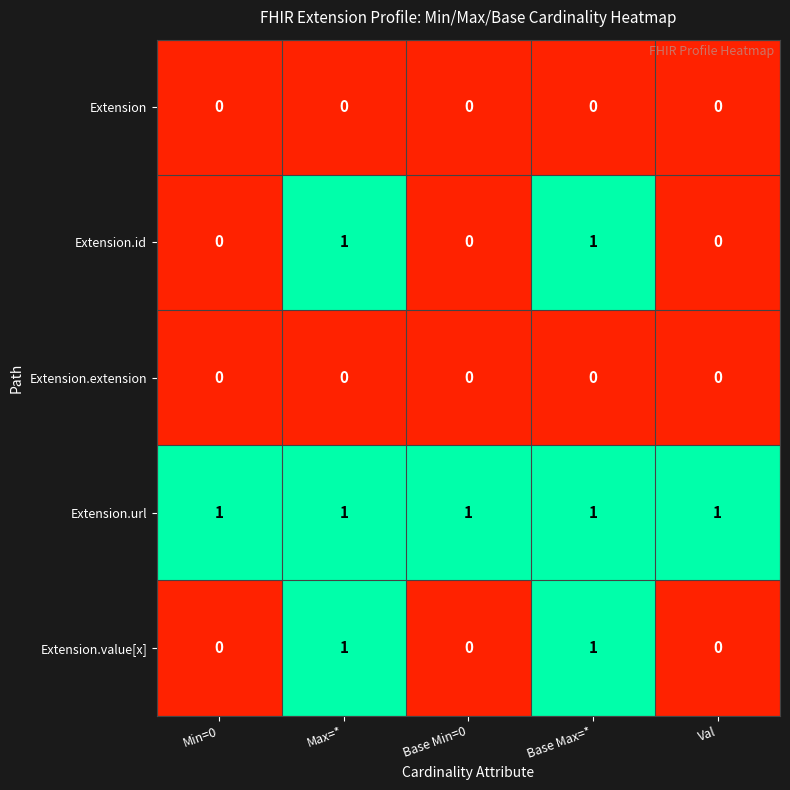

Reading right to left, list all the values displayed in this chart.

Extension: Val=0	Base Max=*=0	Base Min=0=0	Max=*=0	Min=0=0
Extension.id: Val=0	Base Max=*=1	Base Min=0=0	Max=*=1	Min=0=0
Extension.extension: Val=0	Base Max=*=0	Base Min=0=0	Max=*=0	Min=0=0
Extension.url: Val=1	Base Max=*=1	Base Min=0=1	Max=*=1	Min=0=1
Extension.value[x]: Val=0	Base Max=*=1	Base Min=0=0	Max=*=1	Min=0=0